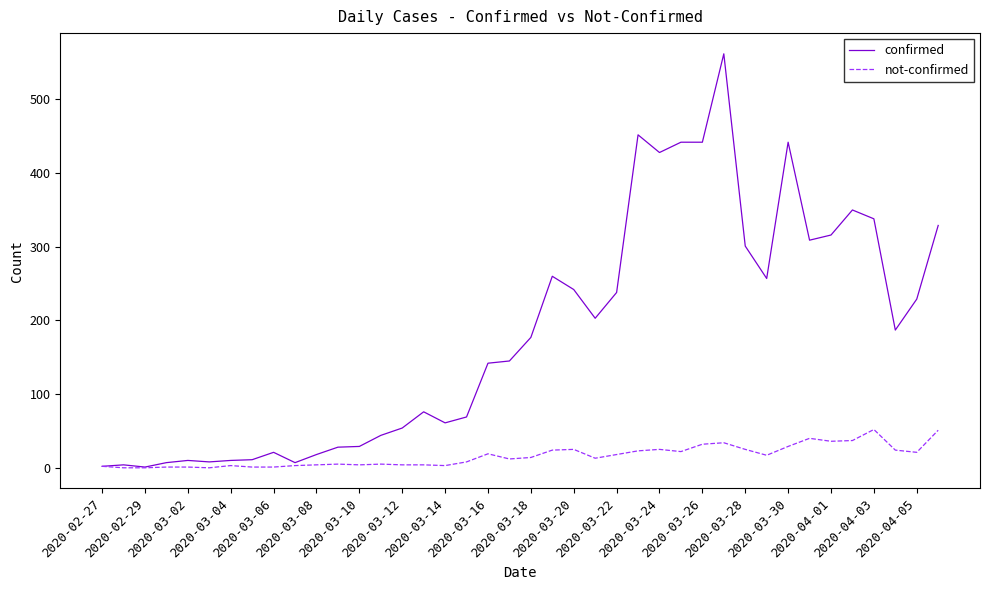

List the series in order of their peak value, lowest first.

not-confirmed, confirmed